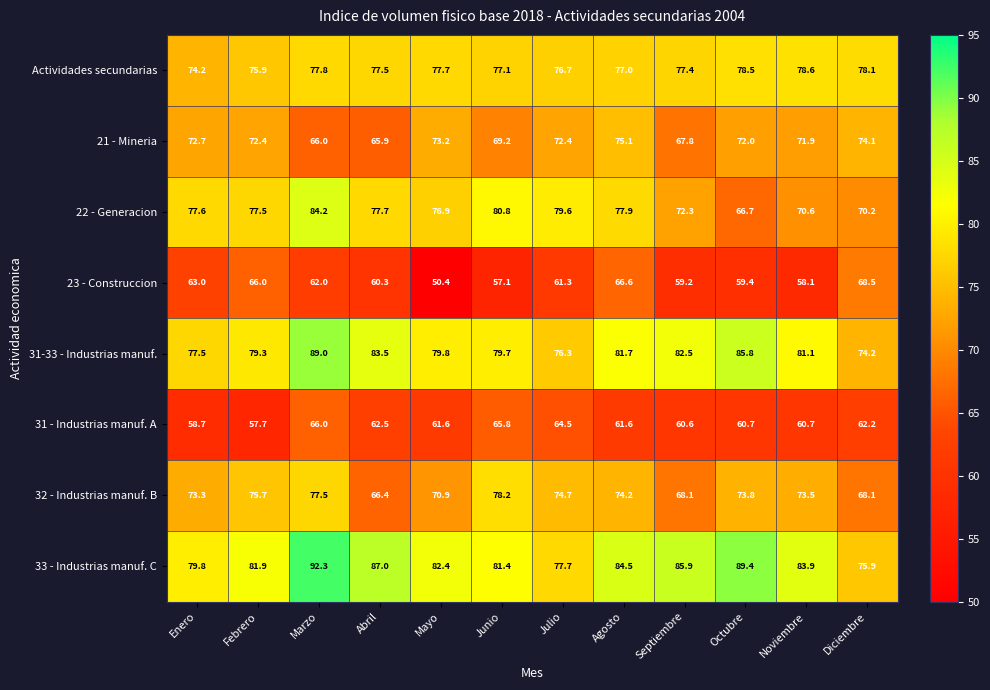

Which series has the largest range (max minus min)?

23 - Construccion